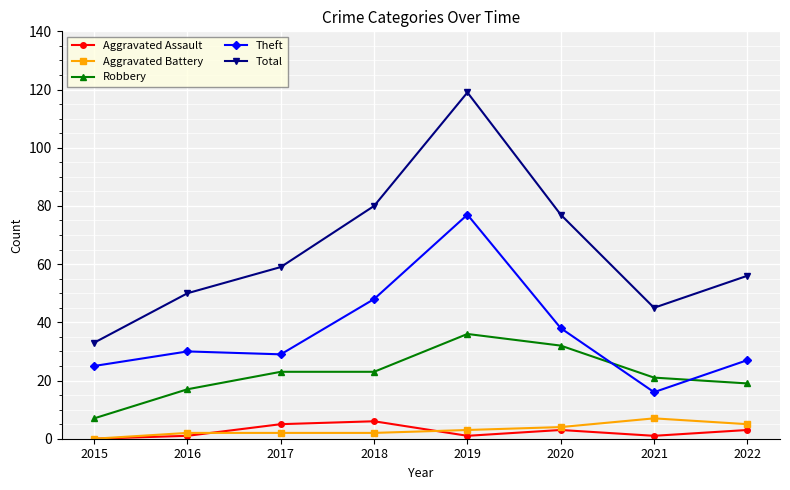

What is the difference between the Total values at 2016 and 2018?

30